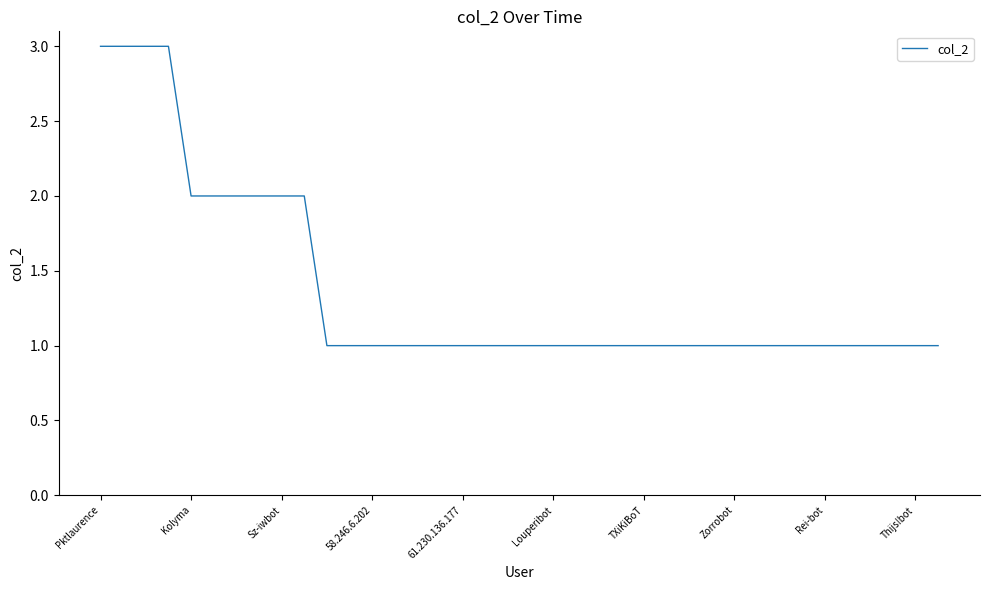

Count the values in the range 1 to 2.

34